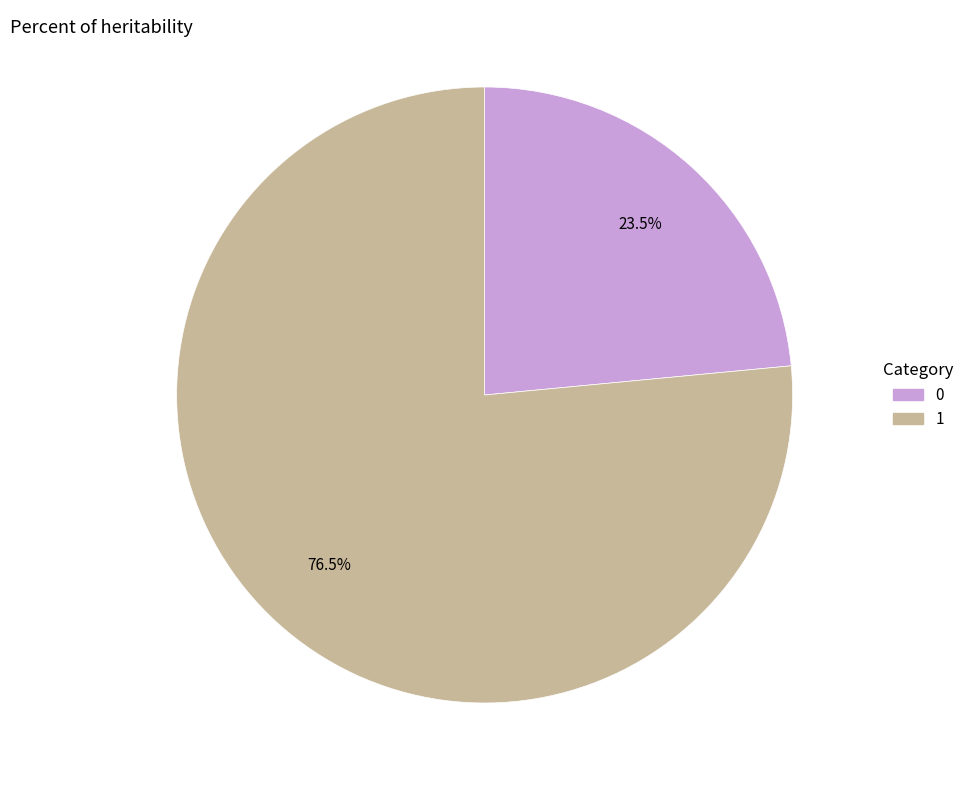

Does 1 account for over 50% of the chart?

Yes